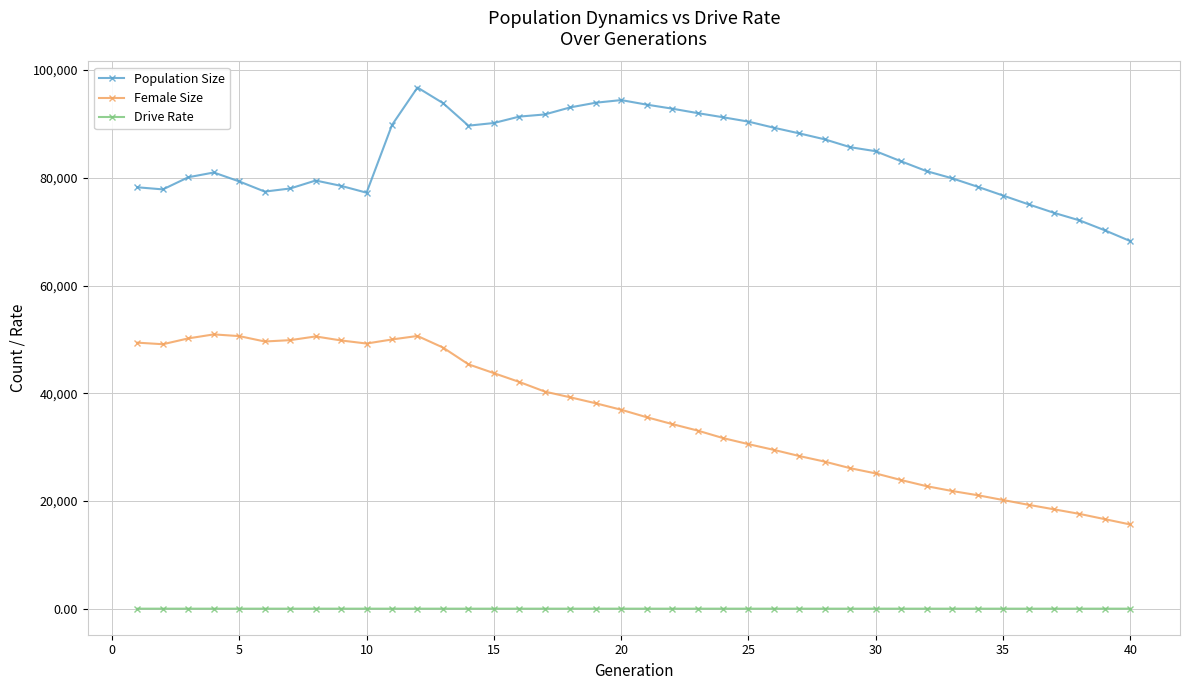

List the series in order of their peak value, highest first.

Population Size, Female Size, Drive Rate